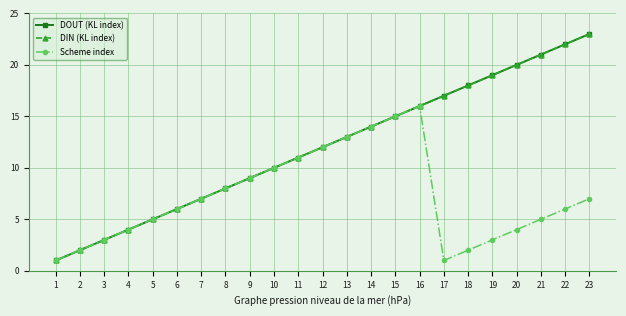

Is this an area chart (filled region under the line)?

No